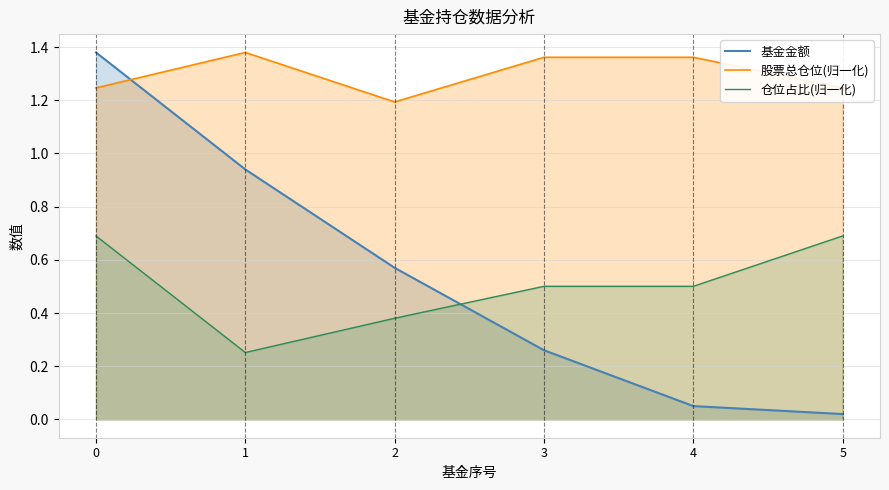

At which label does 仓位占比(归一化) reach its minimum?

1